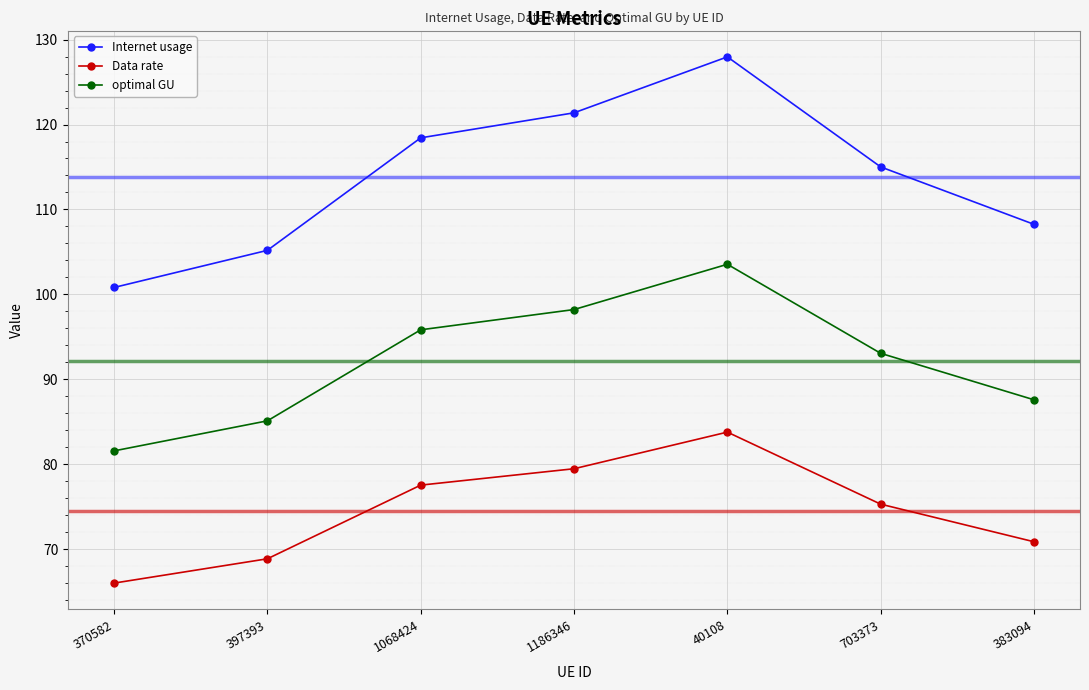

At which label is Internet usage closest to 114?

703373